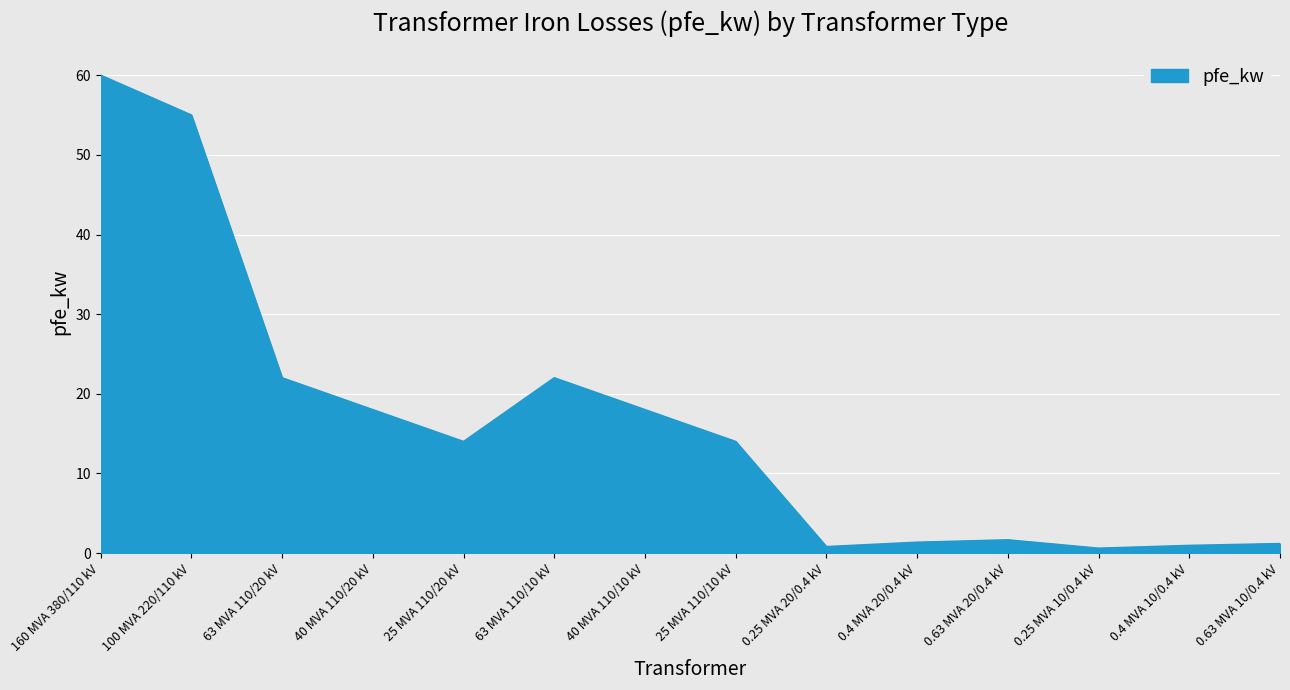

What is the average value?

16.4